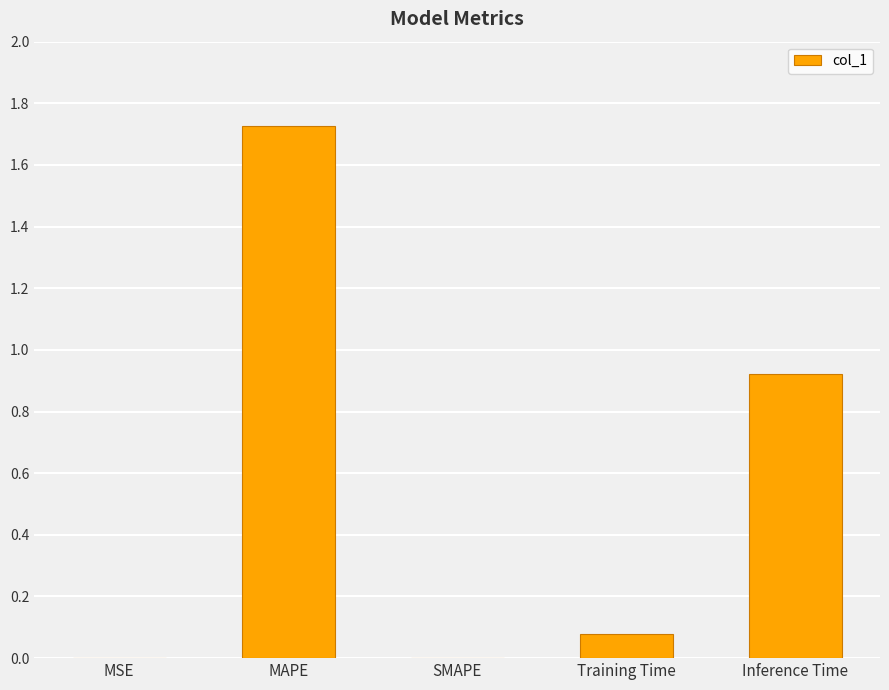

True or false: the data shows 0.0 at MSE.

True